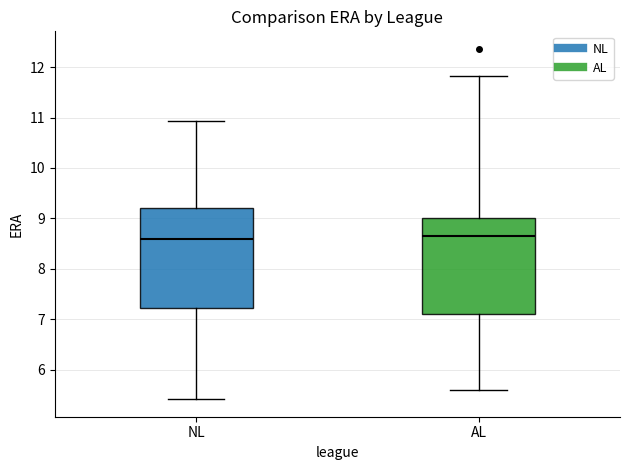

Where is the upper edge of the box for AL on the y-axis? The values are not printed on the chart, so give them approximately, as read against the axis.

9.0